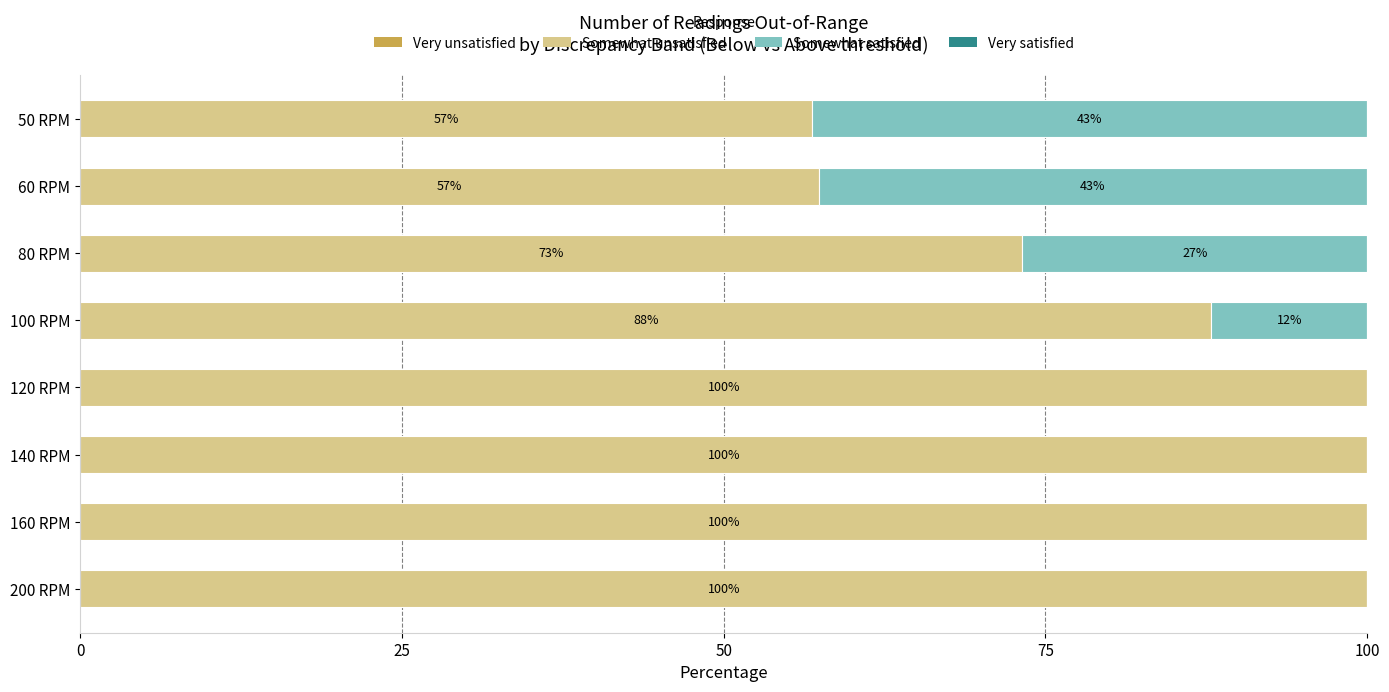

What is the average value of the Somewhat unsatisfied series?

84.4